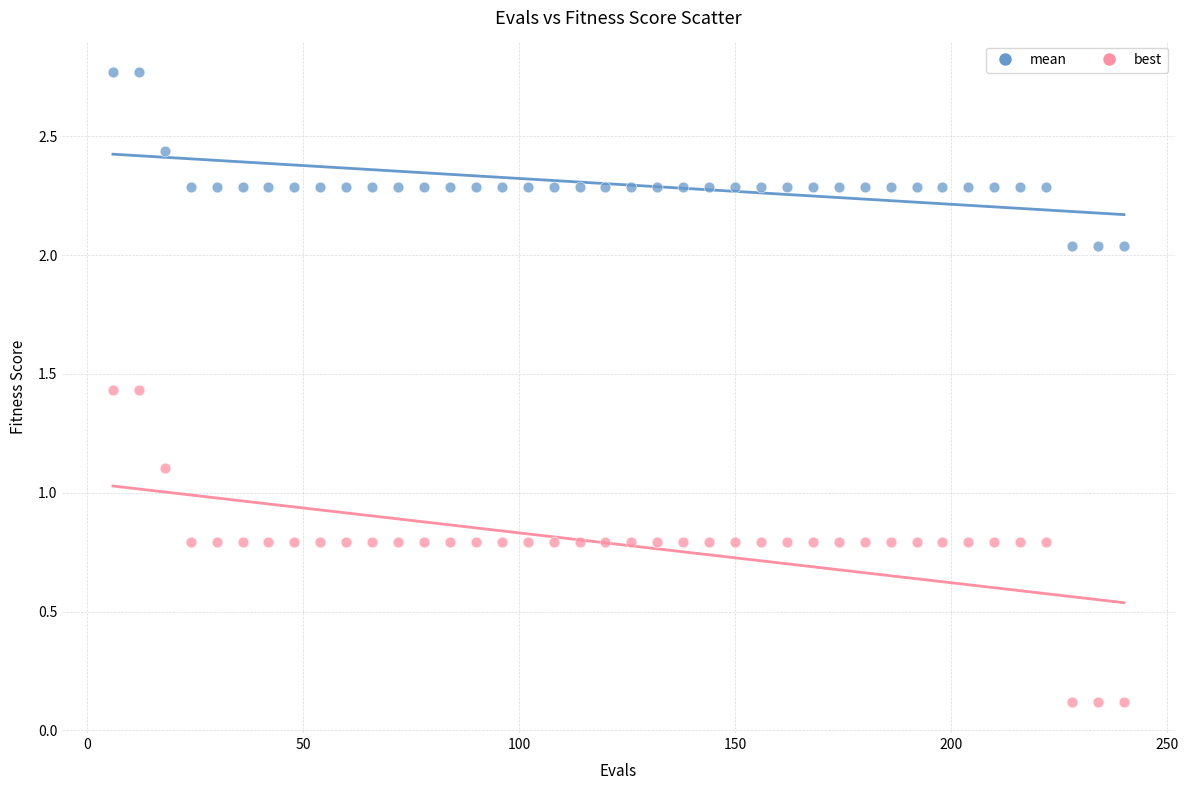

What are all the series names shown in the legend?

mean, best